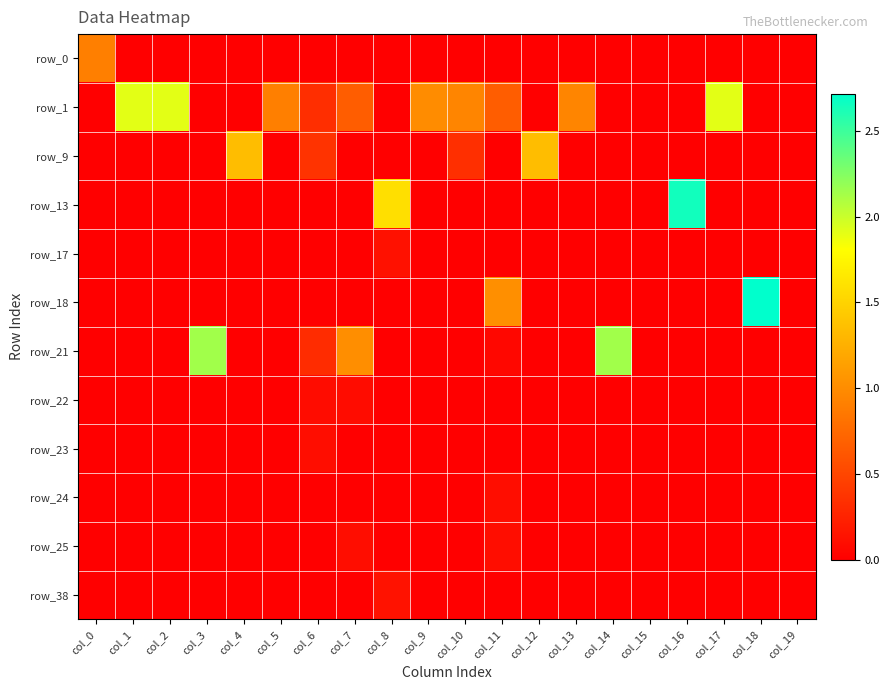

At which category is the sum across all series the highest?

col_18